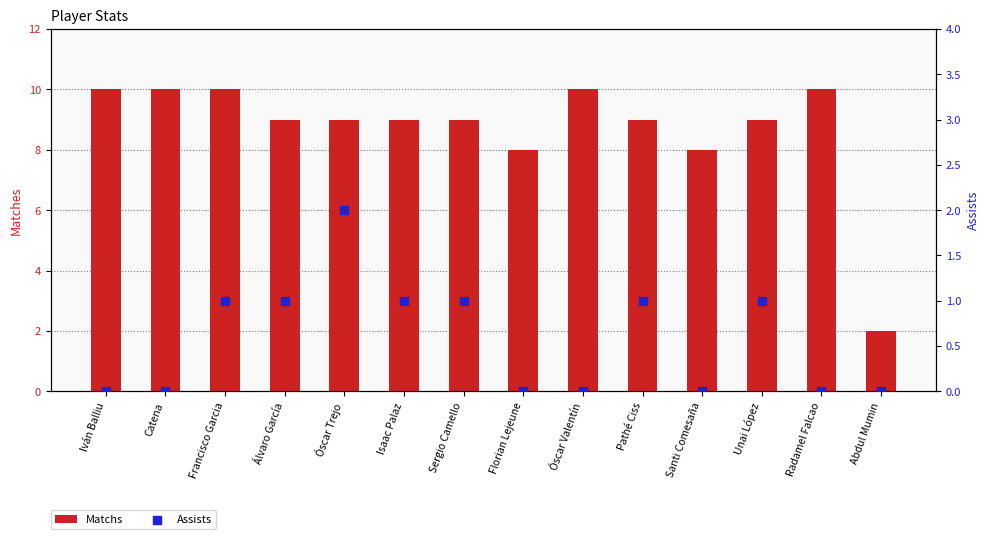

At how many categories does at least one series exceed 4?

13